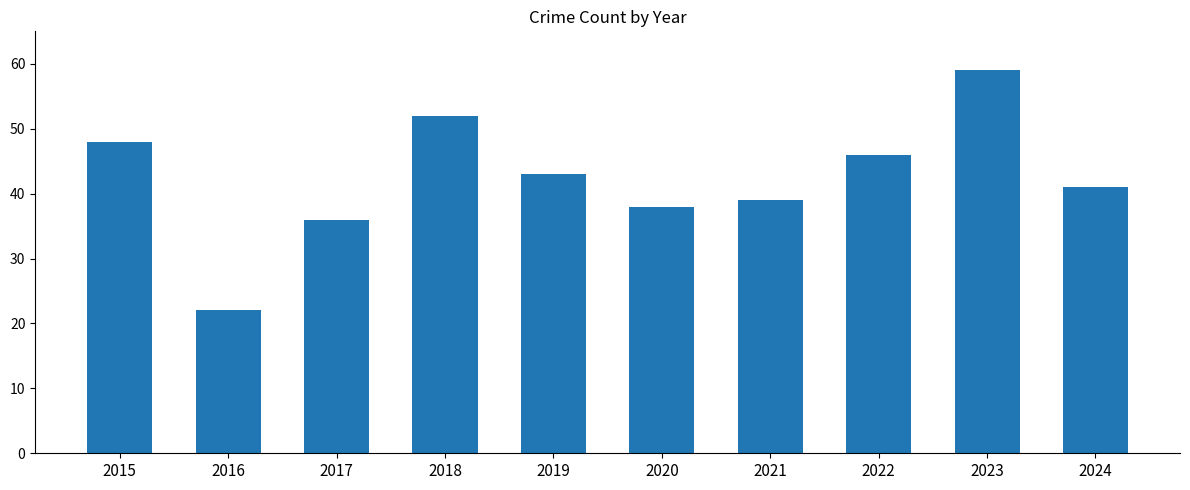

True or false: the data shows 20 at 2017.

False